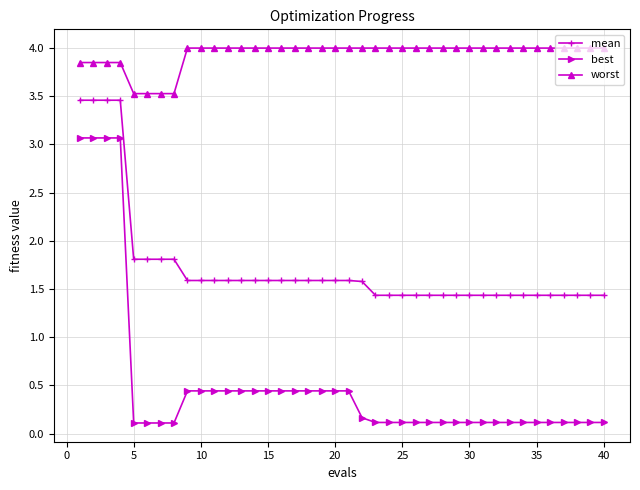

What is the value of the worst point at the 34th from the left?

4.0